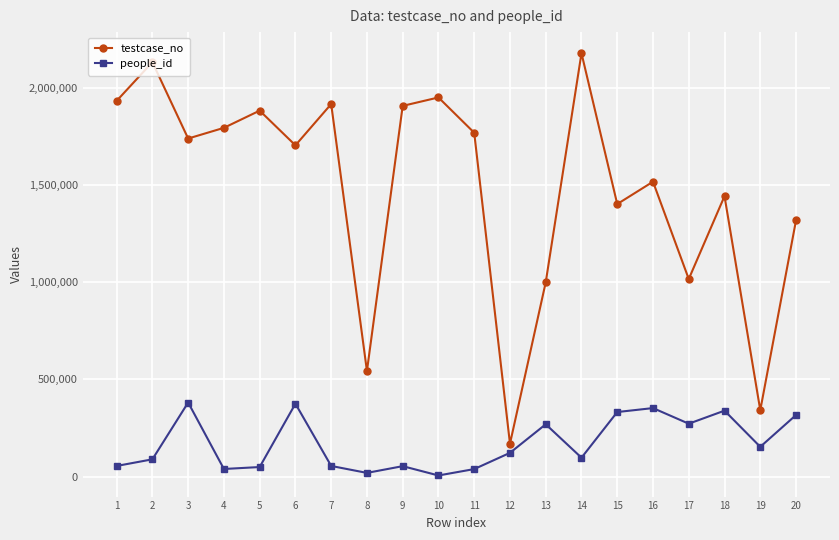

True or false: people_id has a value of 49125 at 5.

True